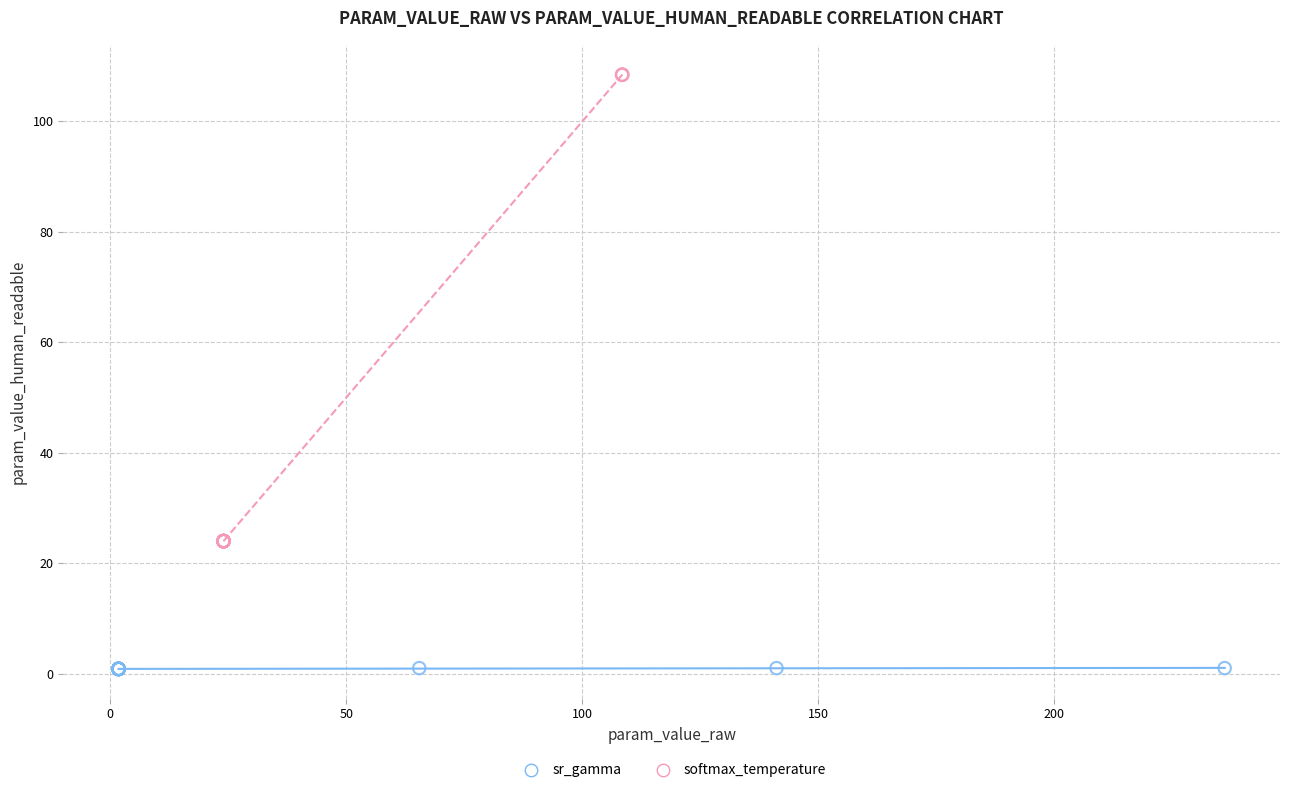

What are all the series names shown in the legend?

sr_gamma, softmax_temperature